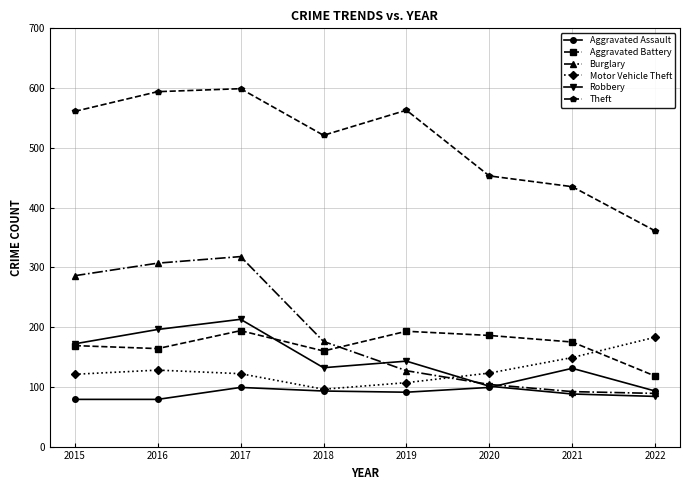

What is the difference between the highest and lowest values at 2020?

354